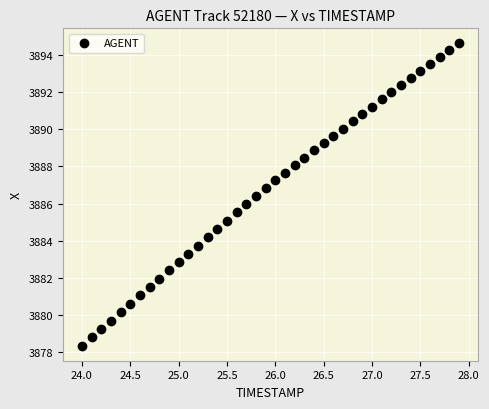

What is the range of X values (max minus min)?

3.9